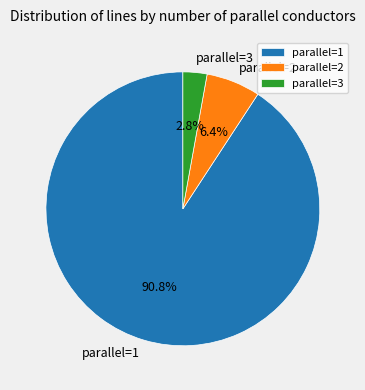

How much of the chart is everything except parallel=2?

93.6%